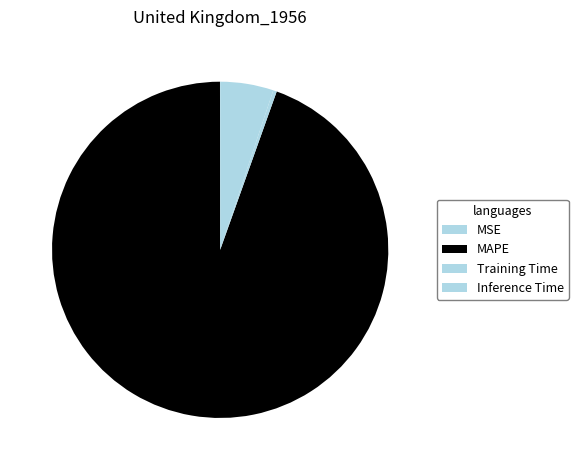

The MSE slice represents 1% of the pie. True or false?

False